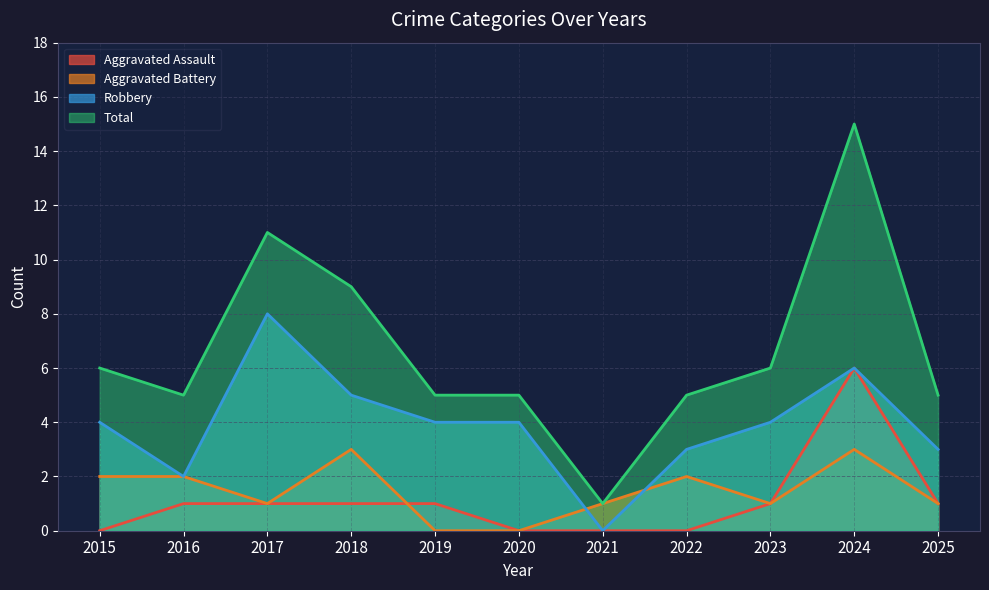

The Aggravated Battery series shows 3 at 2018. True or false?

True